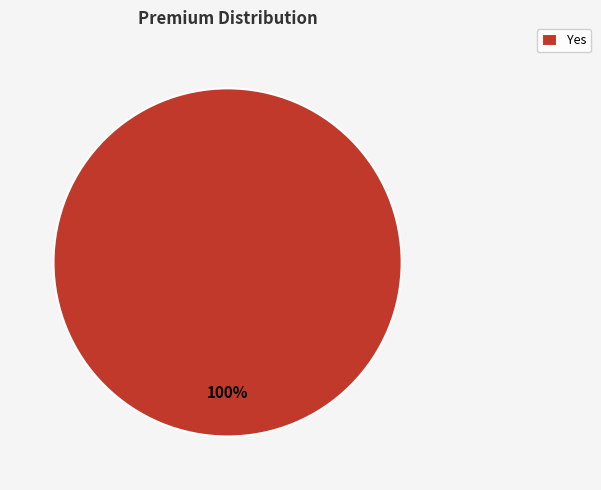

Rank the categories by value from lowest to highest.

Yes